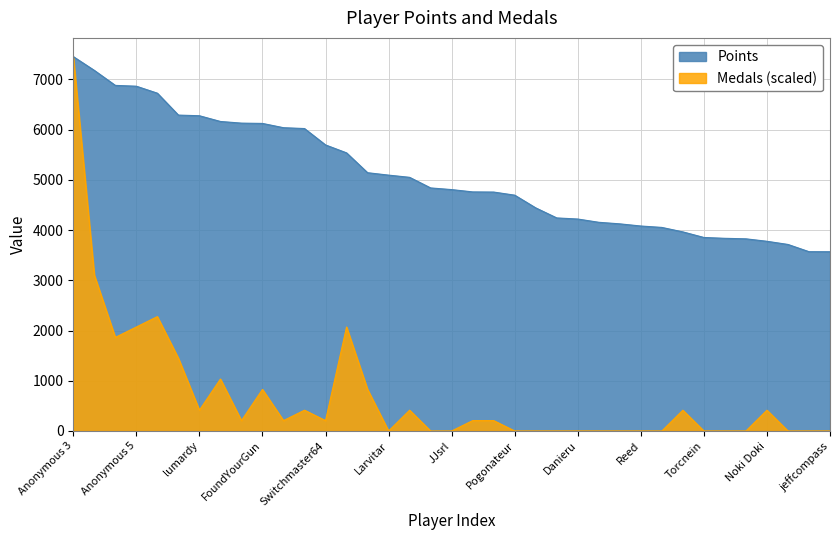

True or false: Points and Medals cross at least once.

False